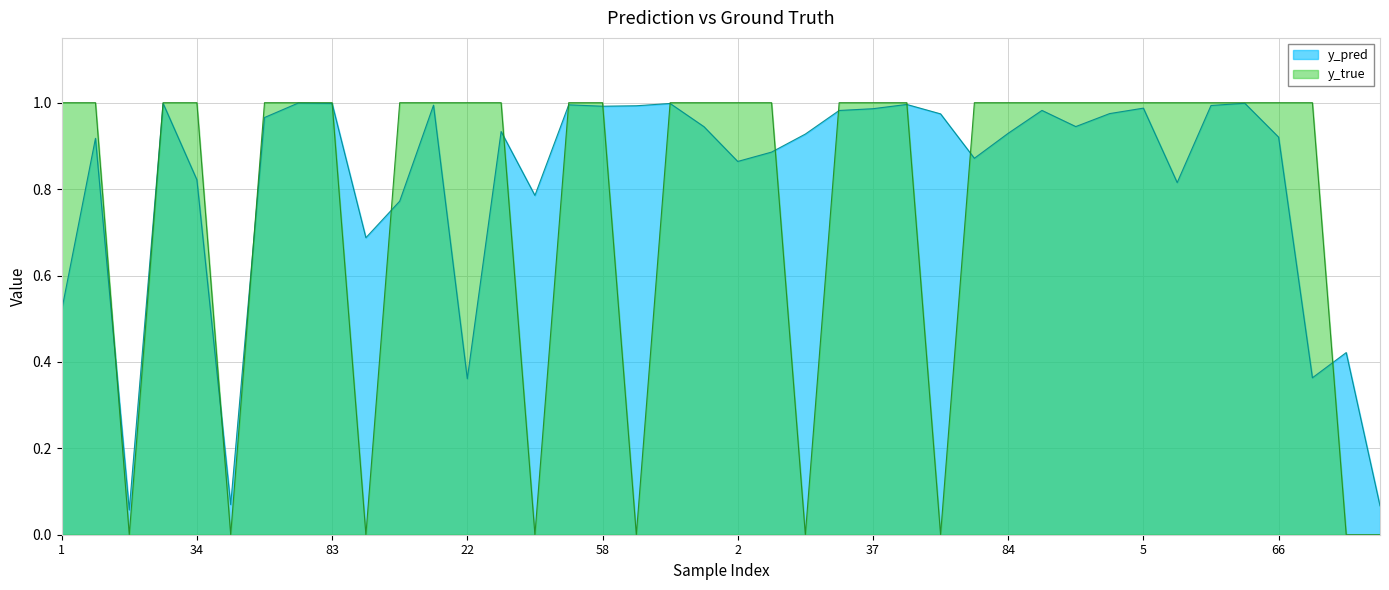

Which series ends up on top after the final intersection of y_true and y_pred?

y_pred